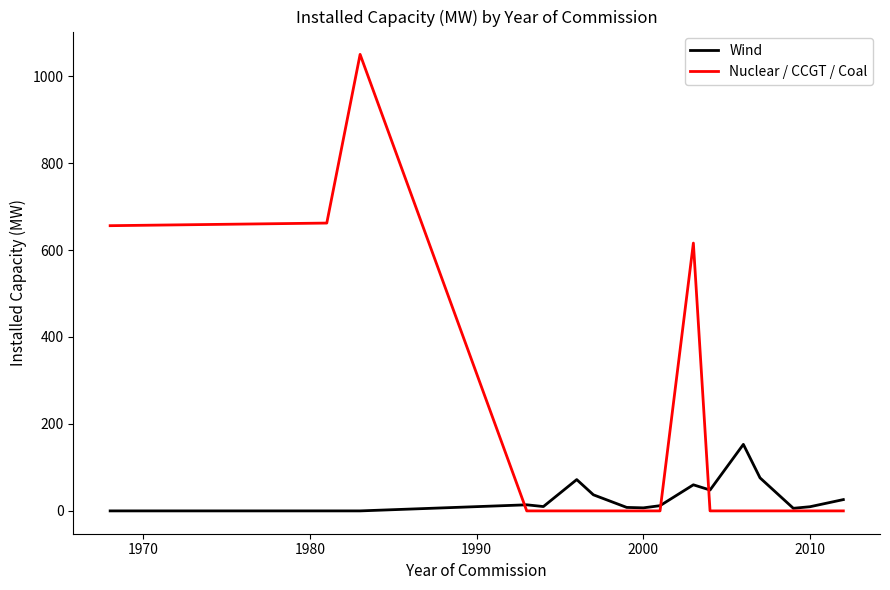

What are all the series names shown in the legend?

Wind, Nuclear / CCGT / Coal